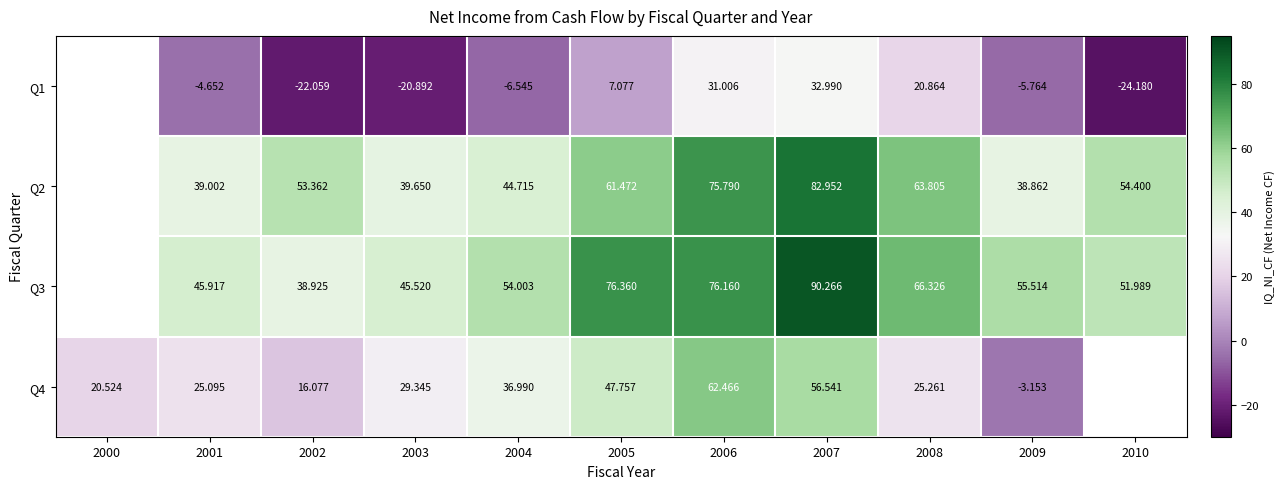

Is the value of Q2 at 2001 greater than the value of Q3 at 2009?

No